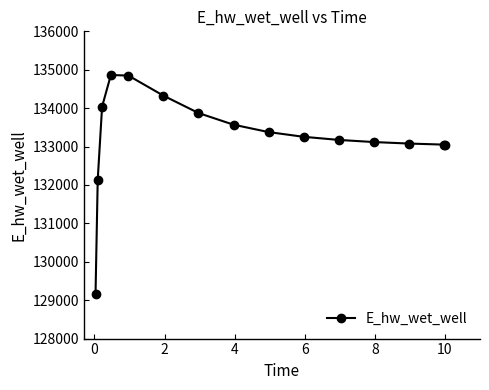

What is the value of the 15th point from the left?

133049.8